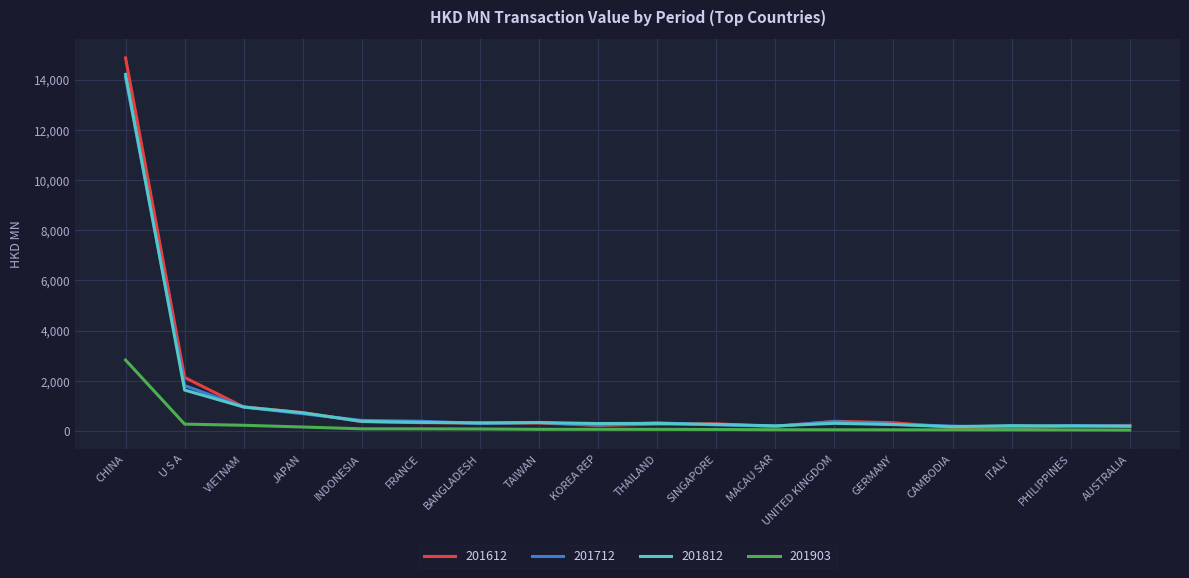

What is the difference between the 201903 values at AUSTRALIA and ITALY?

8.3